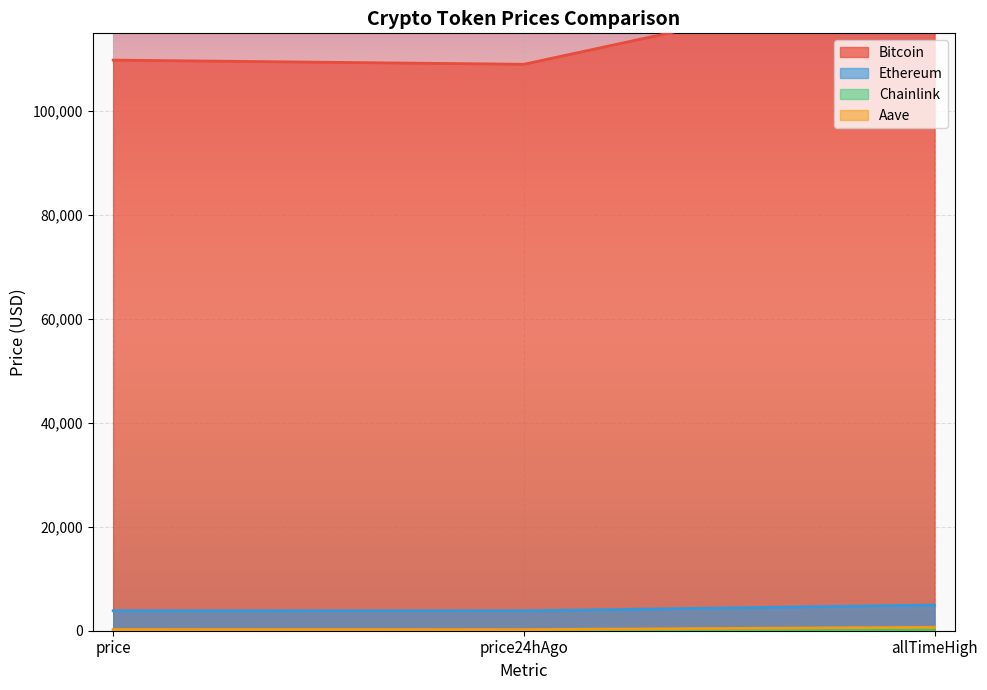

Which series changed the most between price and price24hAgo?

Bitcoin